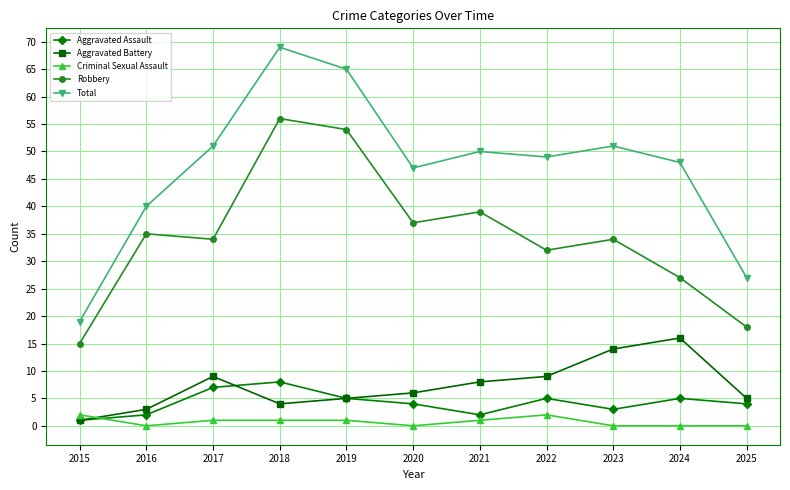

What is the difference between the maximum and minimum values in the Total series?

50